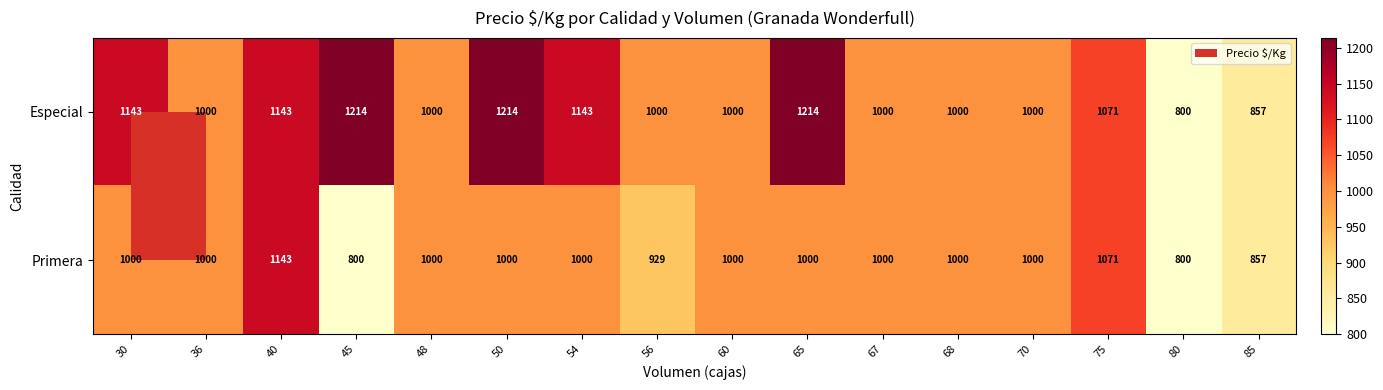

What is the difference between the Especial values at 54 and 36?

143